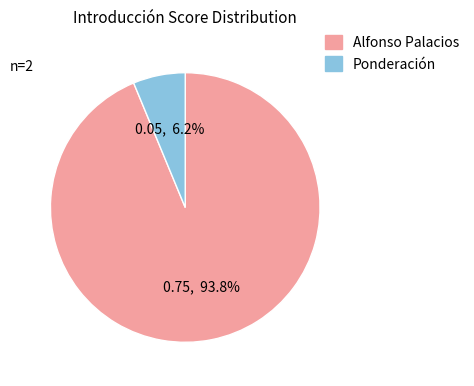

Which category accounts for the majority?

Alfonso Palacios